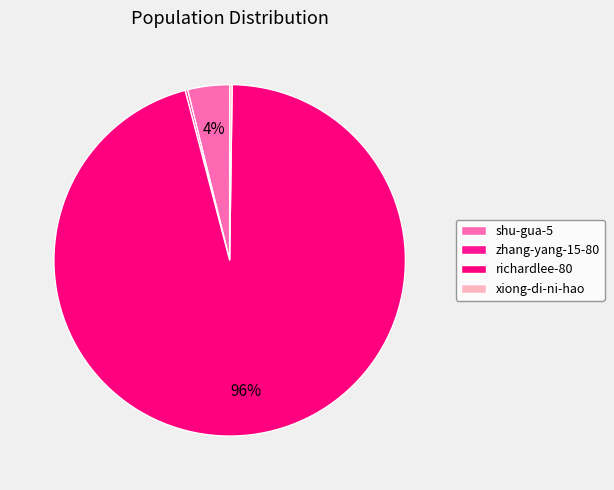

Which category has the biggest portion of the pie?

richardlee-80